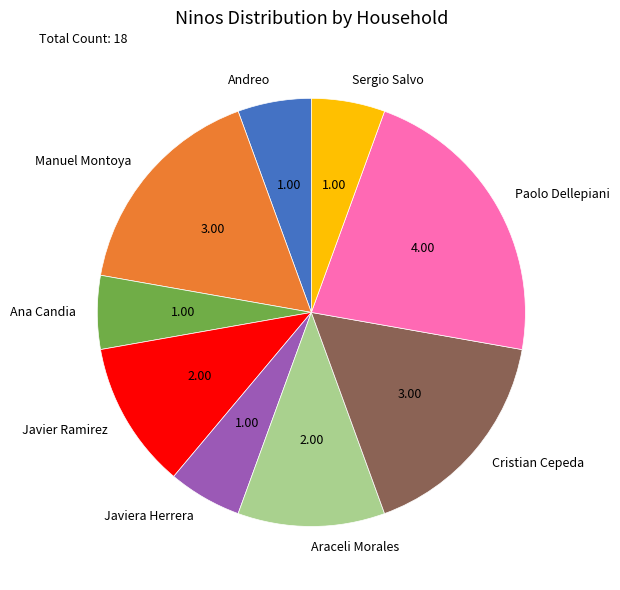

What is the ratio of the value at Araceli Morales to the value at Cristian Cepeda?

0.7